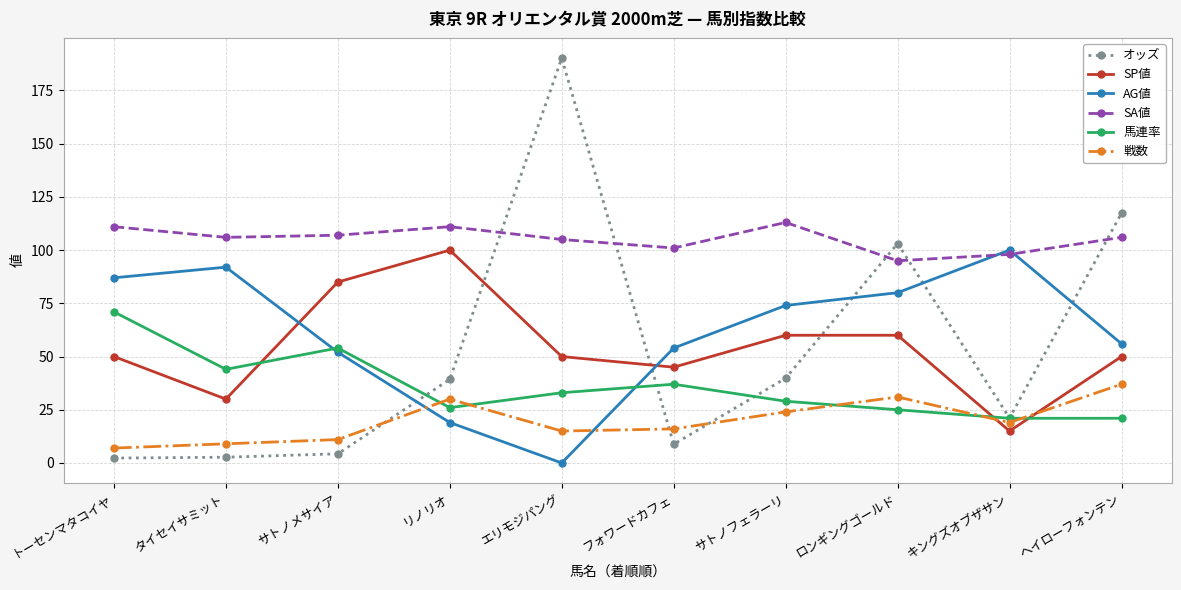

True or false: SA値 and SP値 intersect in this chart.

False